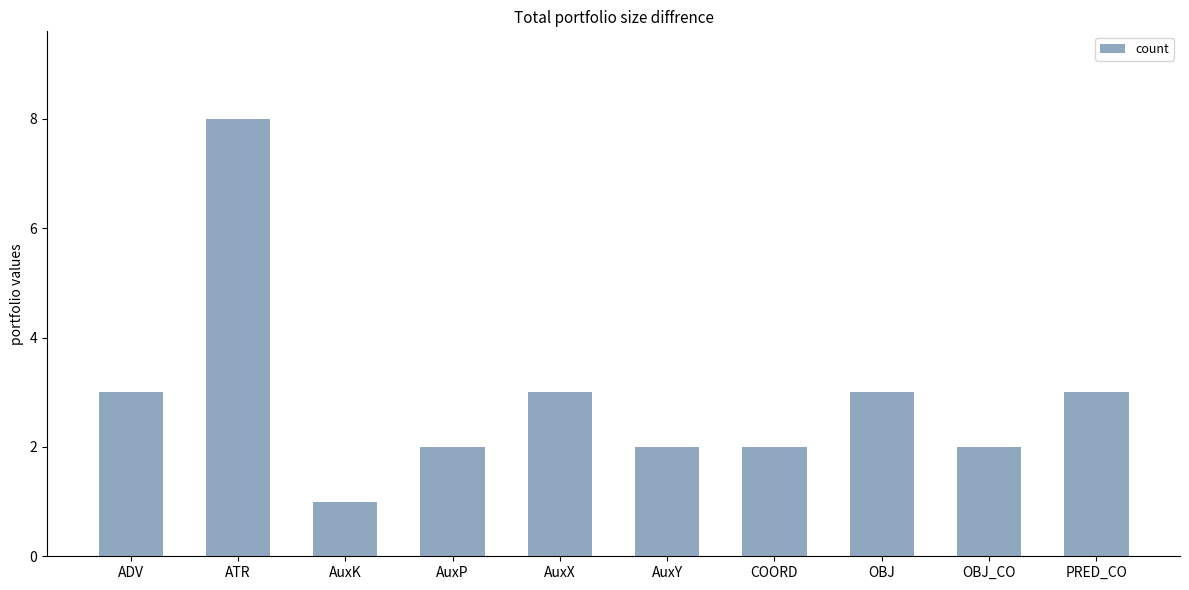

At which category does the chart reach its minimum across all series?

AuxK